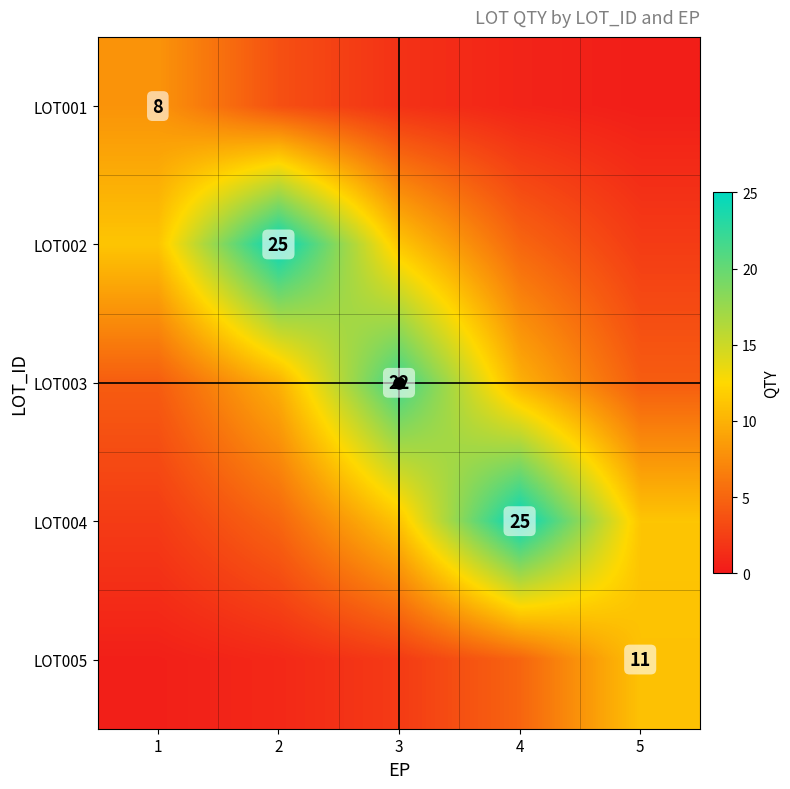

At which label is LOT002 closest to 13?

1